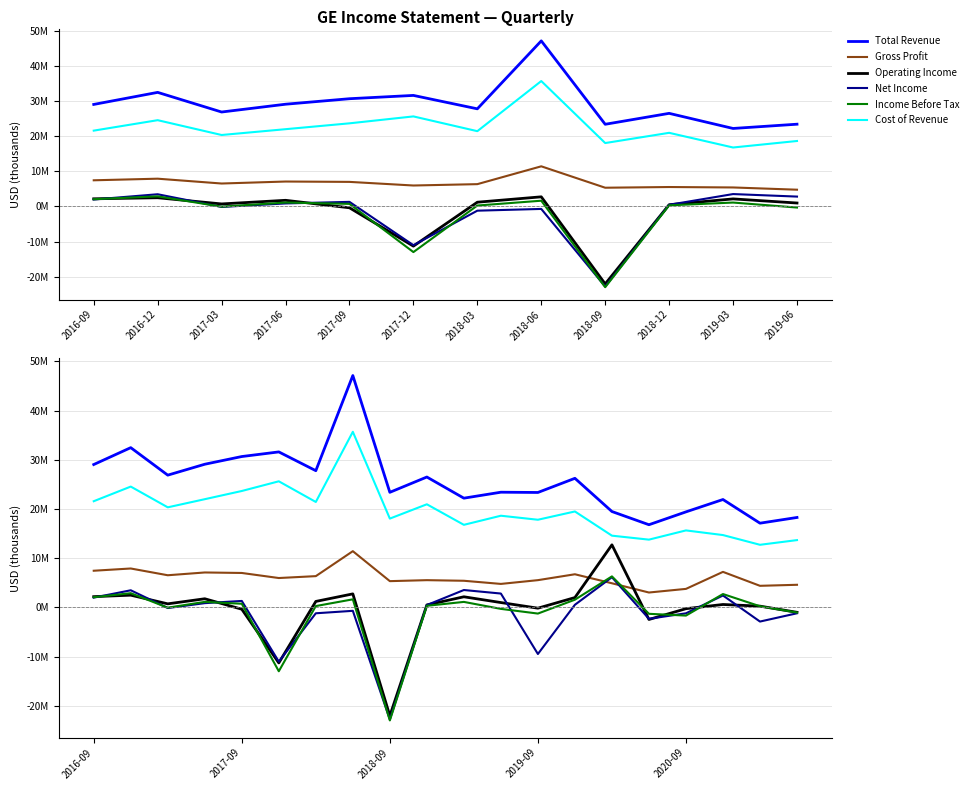

What is the highest value of the Operating Income series?

12719000